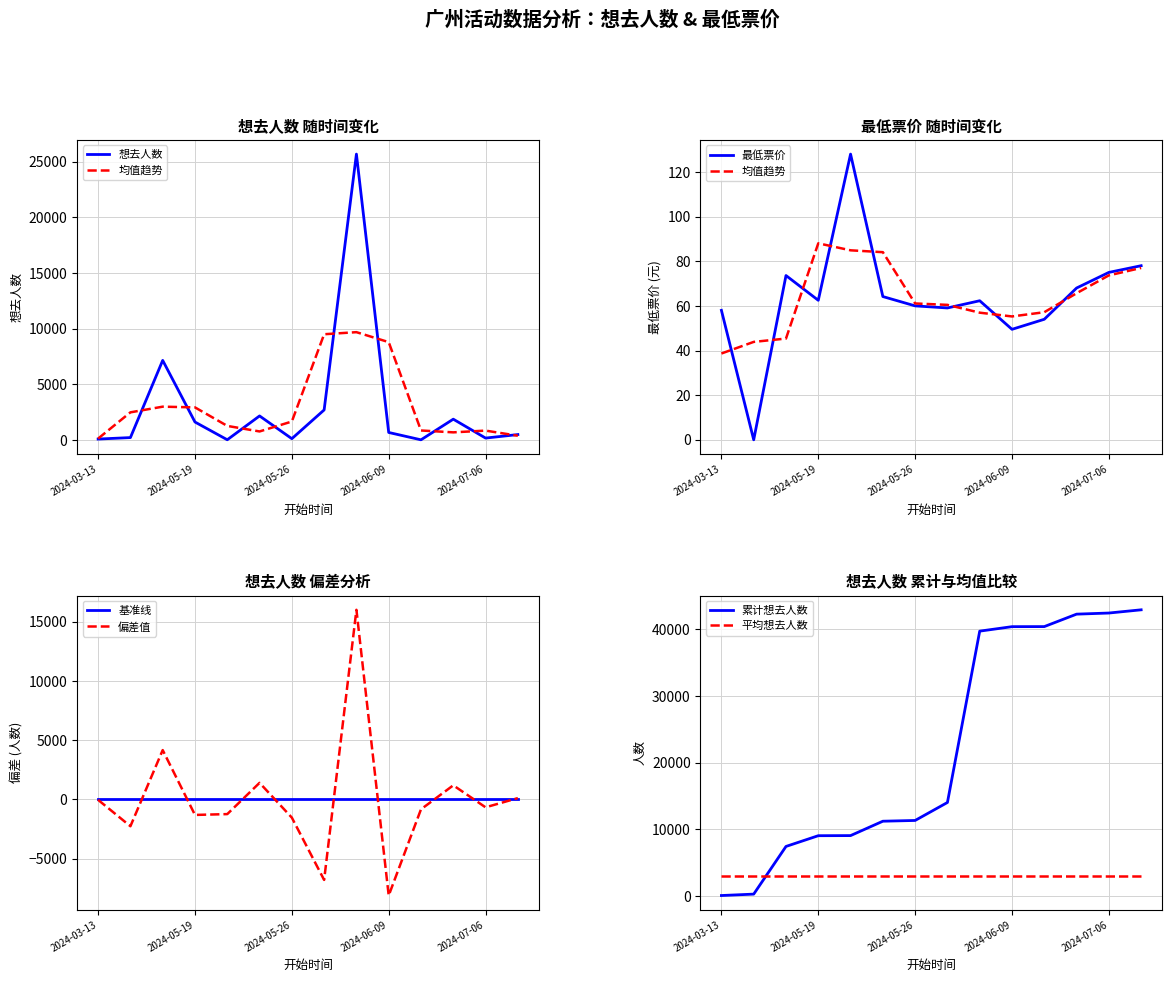

At which category does the chart reach its peak across all series?

2024-06-08